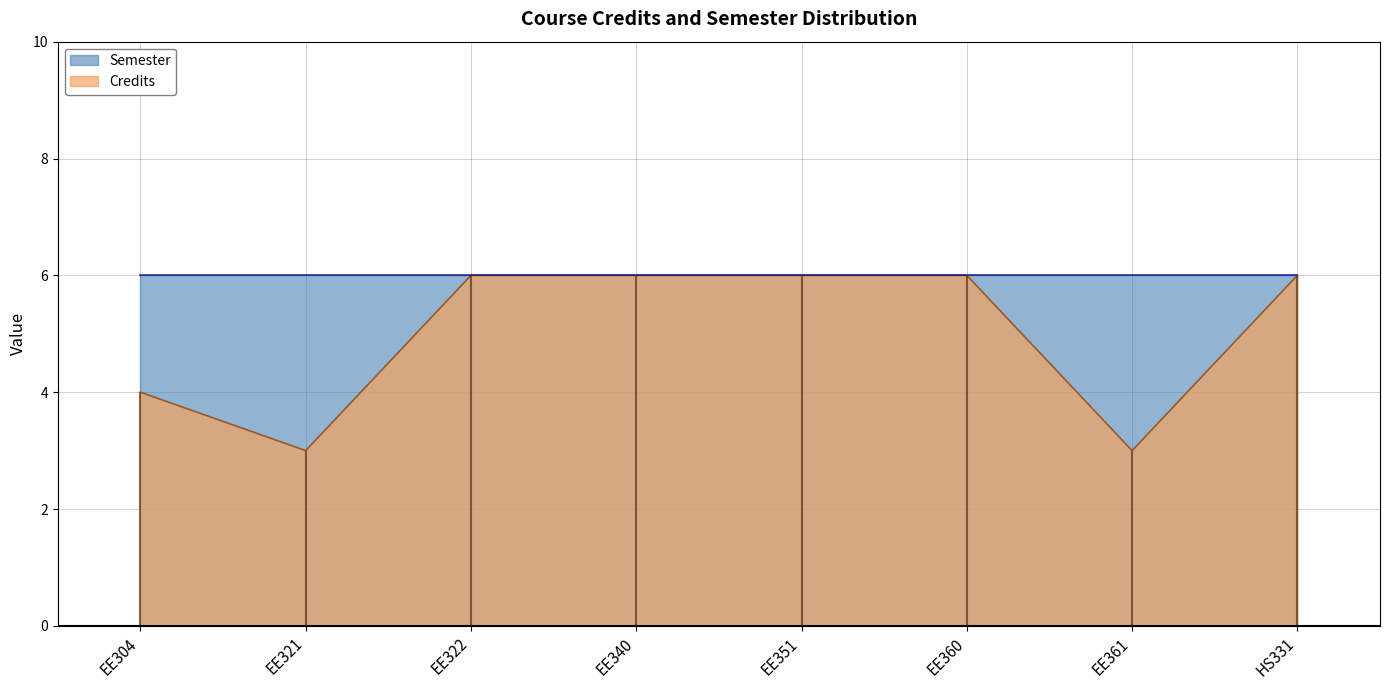

What is the maximum value shown in the chart?

6